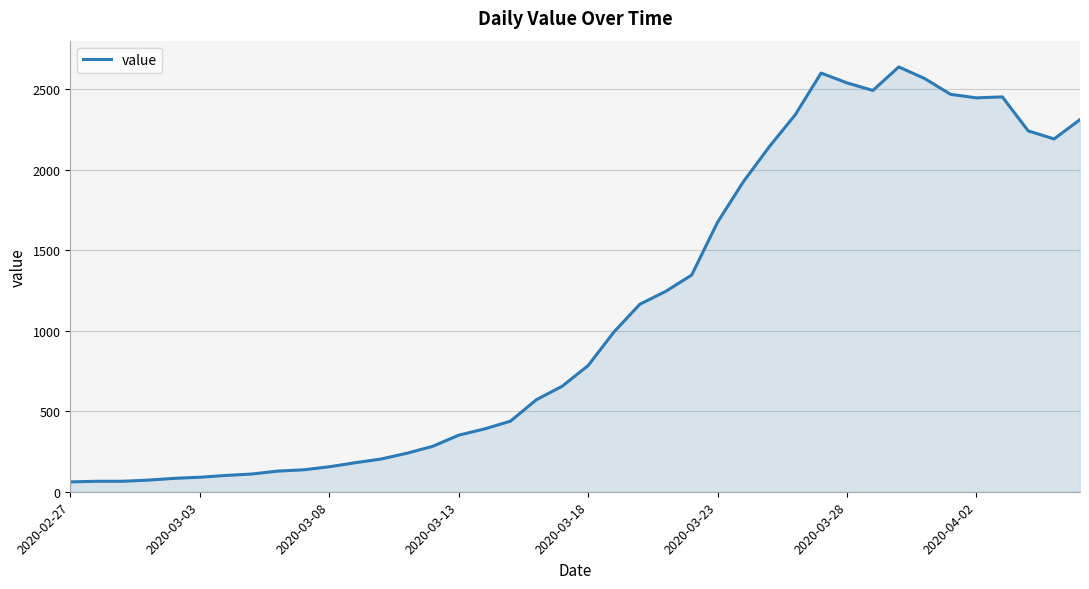

What is the minimum value shown in the chart?

61